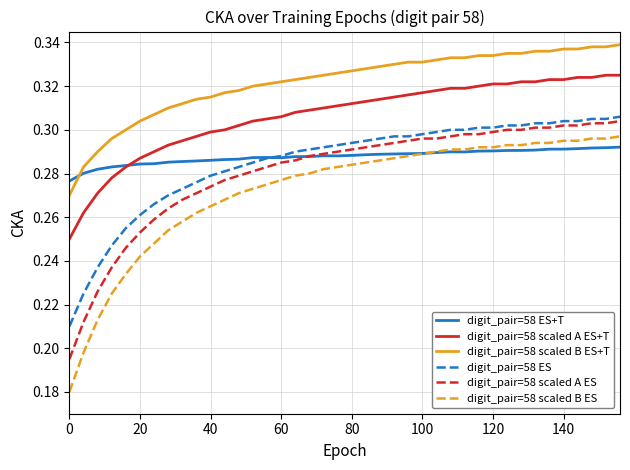

List the series in order of their peak value, highest first.

digit_pair=58 scaled B ES+T, digit_pair=58 scaled A ES+T, digit_pair=58 ES, digit_pair=58 scaled A ES, digit_pair=58 scaled B ES, digit_pair=58 ES+T